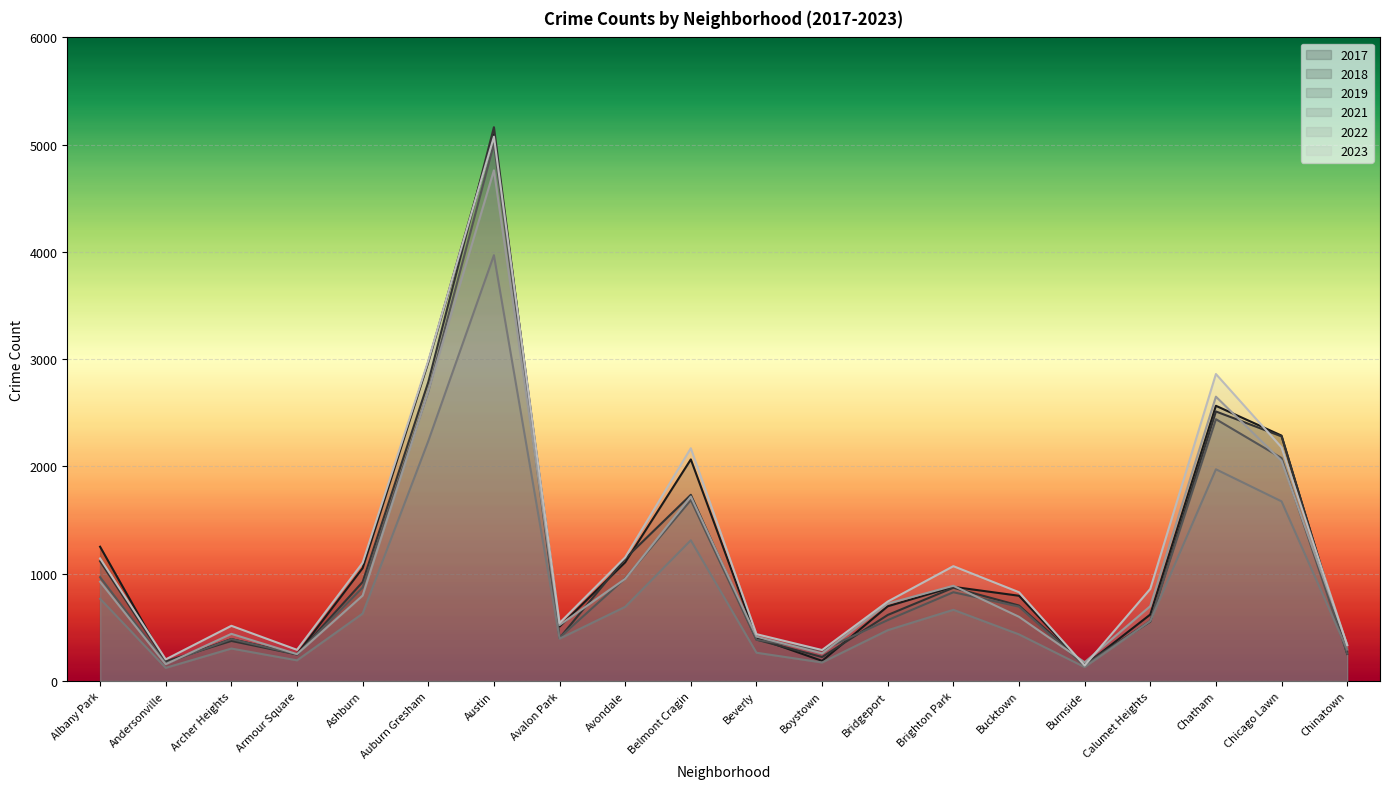

At which category is the sum across all series the highest?

Austin